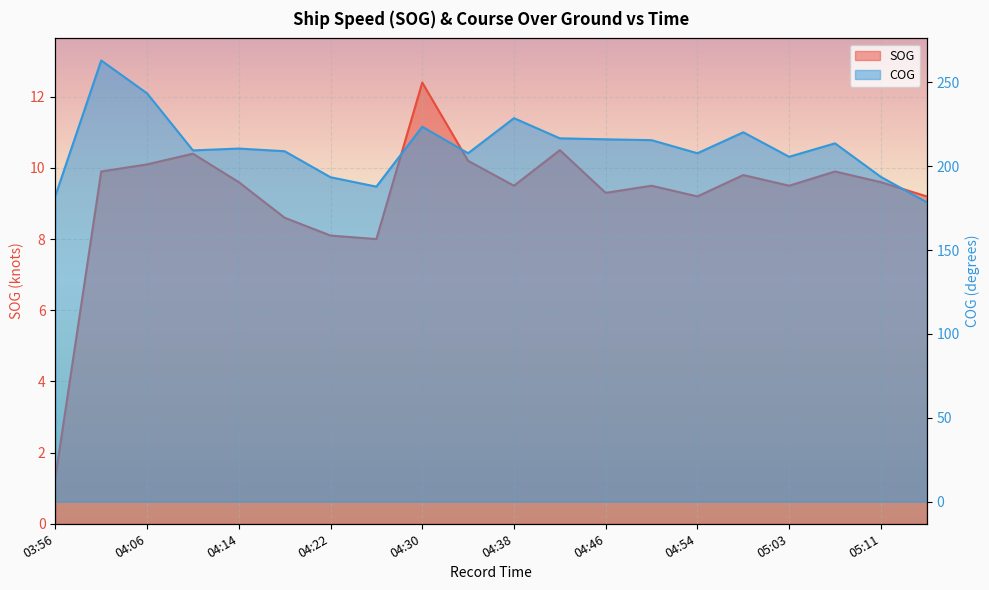

The COG series shows 386.7 at 04:46. True or false?

False